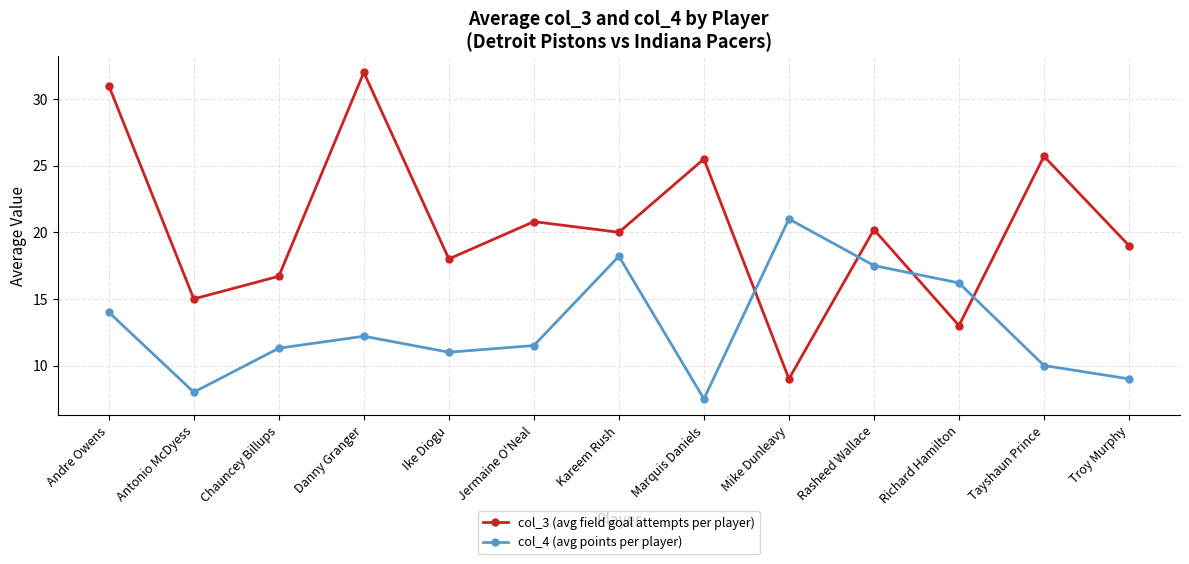

Rank the series by their average value, from lowest to highest.

col_4 (avg points per player), col_3 (avg field goal attempts per player)